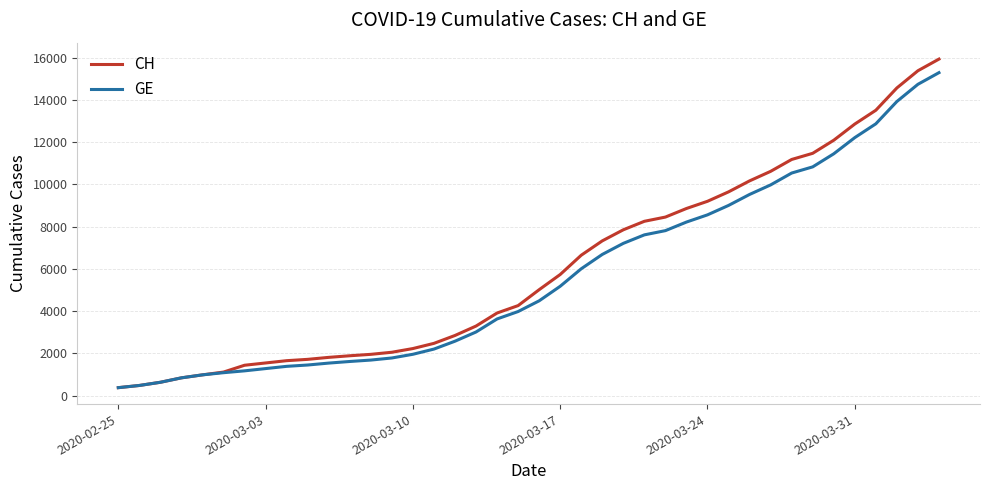

What are all the series names shown in the legend?

CH, GE